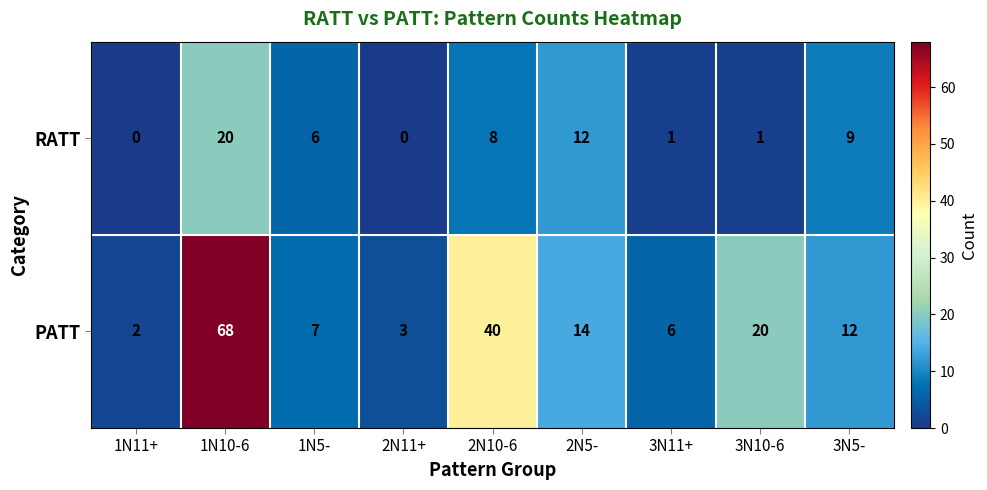

At how many categories does at least one series exceed 65?

1